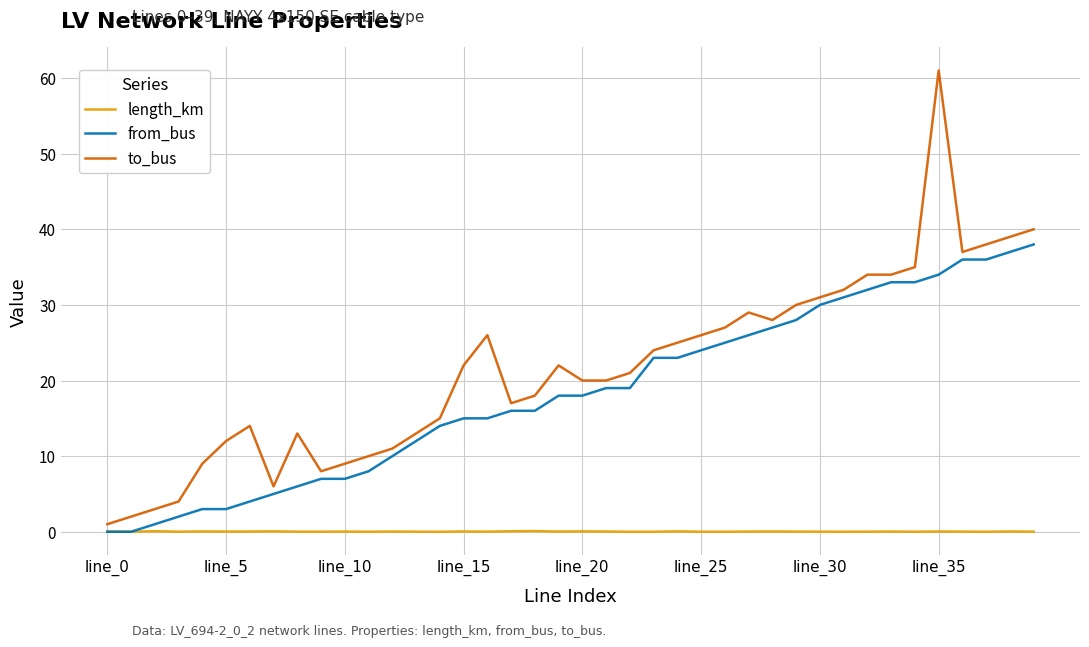

Which series has the largest range (max minus min)?

to_bus